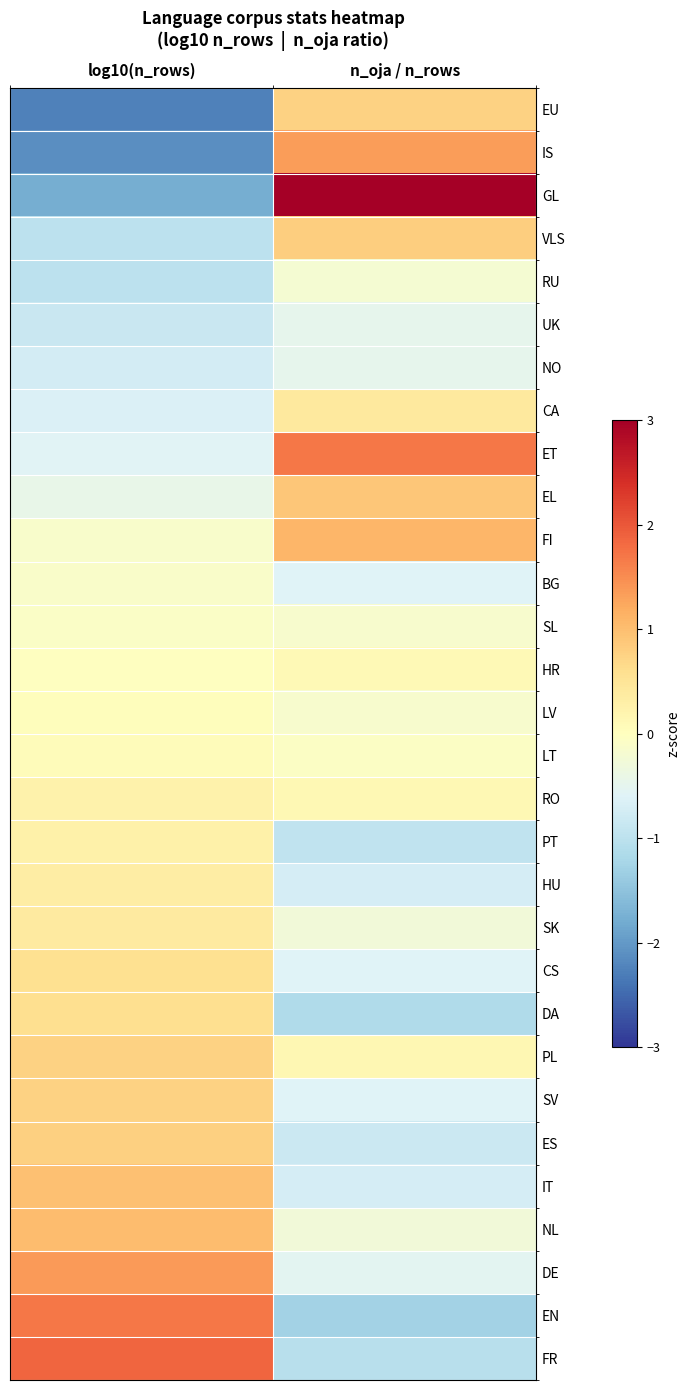

Reading left to right, list all the values displayed in this chart.

EU: log10(n_rows)=-2.3	n_oja / n_rows=0.8
IS: log10(n_rows)=-2.1	n_oja / n_rows=1.4
GL: log10(n_rows)=-1.8	n_oja / n_rows=3.6
VLS: log10(n_rows)=-1.0	n_oja / n_rows=0.8
RU: log10(n_rows)=-1.0	n_oja / n_rows=-0.2
UK: log10(n_rows)=-0.8	n_oja / n_rows=-0.5
NO: log10(n_rows)=-0.7	n_oja / n_rows=-0.5
CA: log10(n_rows)=-0.6	n_oja / n_rows=0.4
ET: log10(n_rows)=-0.6	n_oja / n_rows=1.7
EL: log10(n_rows)=-0.4	n_oja / n_rows=0.9
FI: log10(n_rows)=-0.1	n_oja / n_rows=1.1
BG: log10(n_rows)=-0.1	n_oja / n_rows=-0.6
SL: log10(n_rows)=-0.1	n_oja / n_rows=-0.1
HR: log10(n_rows)=-0.0	n_oja / n_rows=0.1
LV: log10(n_rows)=0.0	n_oja / n_rows=-0.2
LT: log10(n_rows)=0.1	n_oja / n_rows=-0.1
RO: log10(n_rows)=0.2	n_oja / n_rows=0.1
PT: log10(n_rows)=0.3	n_oja / n_rows=-1.0
HU: log10(n_rows)=0.3	n_oja / n_rows=-0.7
SK: log10(n_rows)=0.4	n_oja / n_rows=-0.3
CS: log10(n_rows)=0.6	n_oja / n_rows=-0.6
DA: log10(n_rows)=0.6	n_oja / n_rows=-1.1
PL: log10(n_rows)=0.8	n_oja / n_rows=0.2
SV: log10(n_rows)=0.8	n_oja / n_rows=-0.6
ES: log10(n_rows)=0.8	n_oja / n_rows=-0.8
IT: log10(n_rows)=1.0	n_oja / n_rows=-0.7
NL: log10(n_rows)=1.0	n_oja / n_rows=-0.3
DE: log10(n_rows)=1.4	n_oja / n_rows=-0.5
EN: log10(n_rows)=1.7	n_oja / n_rows=-1.3
FR: log10(n_rows)=1.9	n_oja / n_rows=-1.0